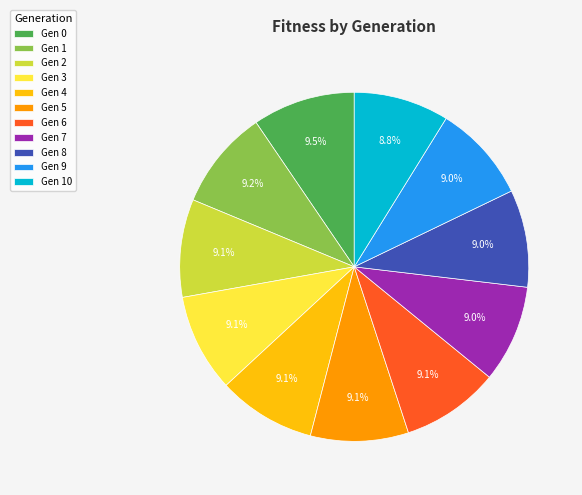

To the nearest percent, what is the difference between the largest and smallest slice percentages?

1%